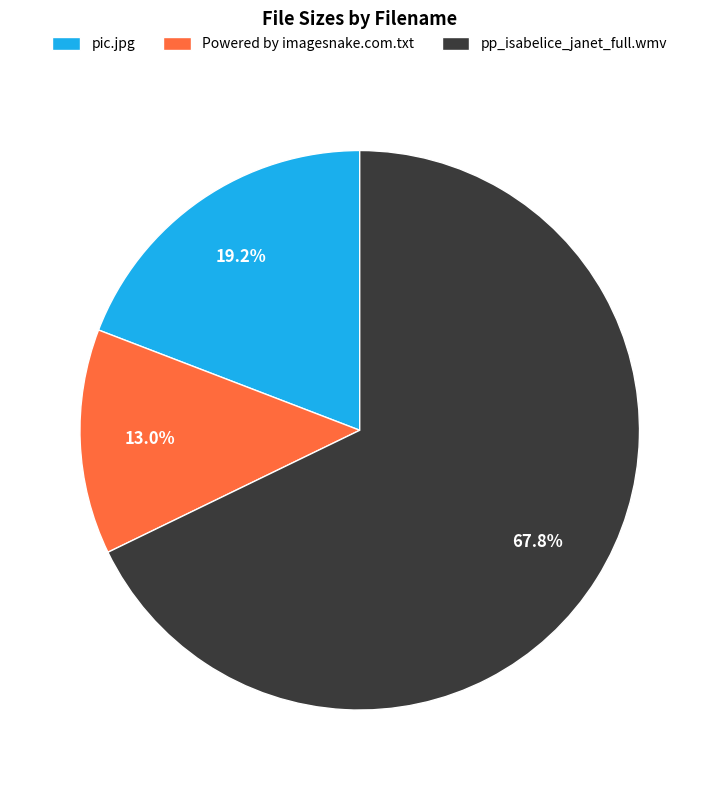

What percentage do pp_isabelice_janet_full.wmv and pic.jpg together represent?

87.0%